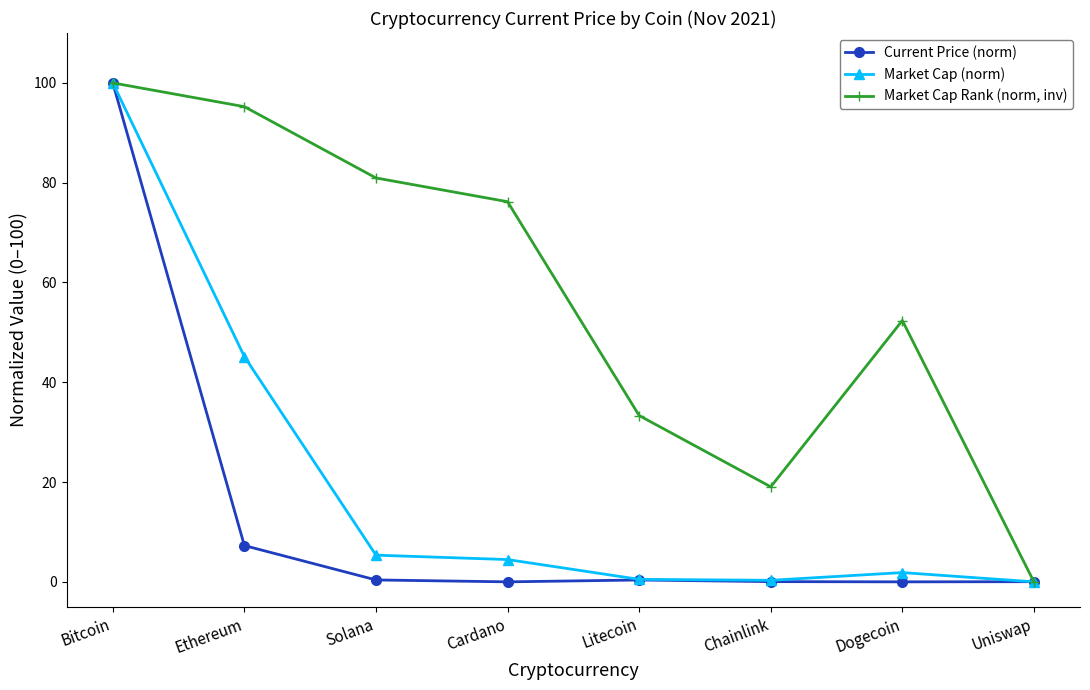

Rank the series at Chainlink from highest to lowest value.

Market Cap Rank (norm, inv), Market Cap (norm), Current Price (norm)